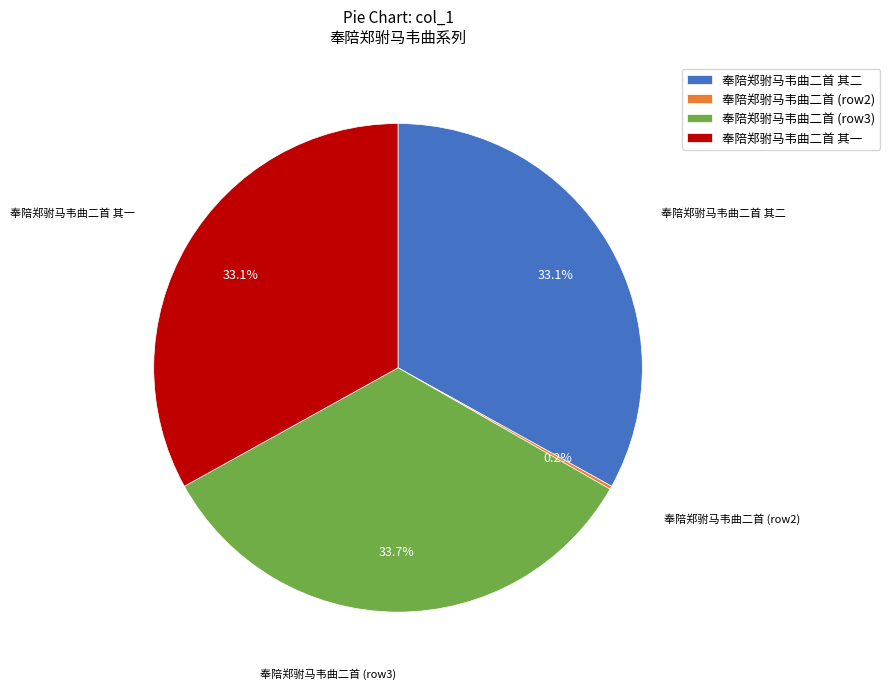

What percentage is the 奉陪郑驸马韦曲二首 其一 slice, to the nearest percent?

33%